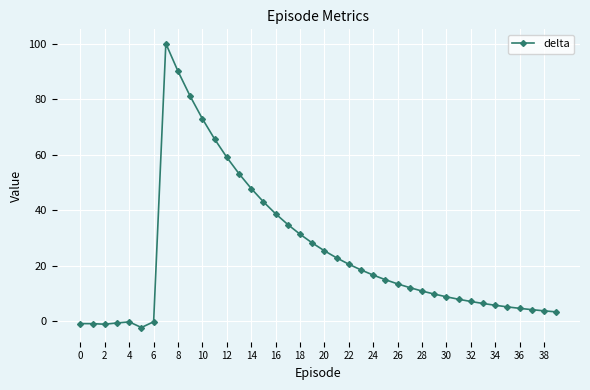

What is the difference between the maximum and minimum values?

102.2